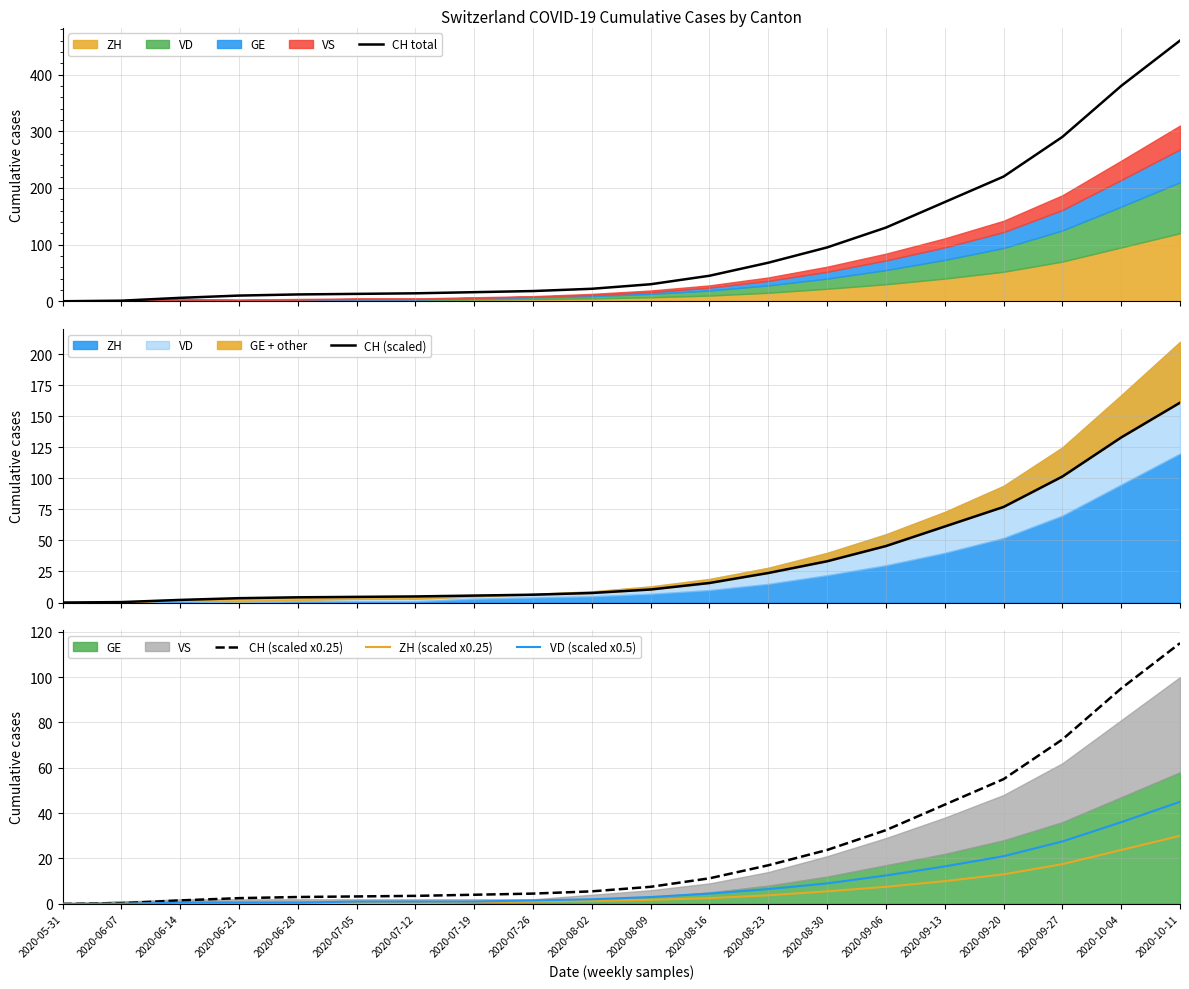

What is the approximate value of CH (scaled x0.25) at 2020-06-28?

3.0